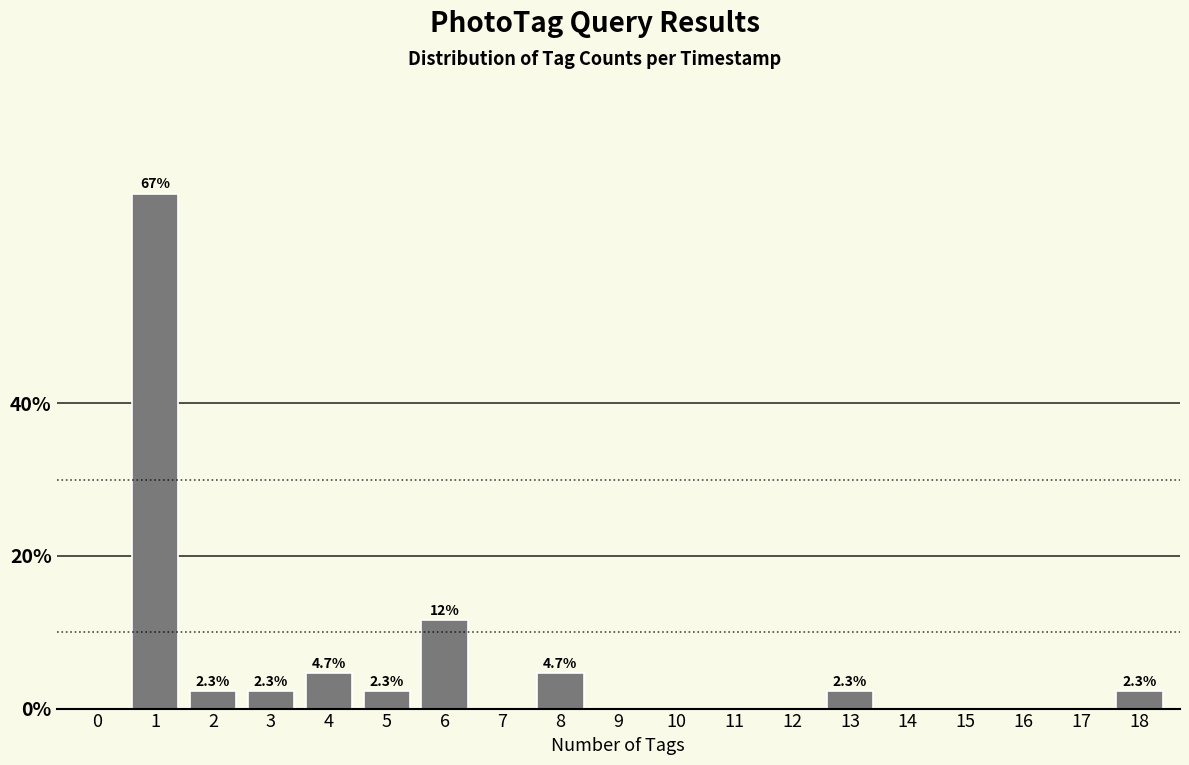

Reading left to right, what are all the values shown in this chart?

0=0.0	1=67.4	2=2.3	3=2.3	4=4.7	5=2.3	6=11.6	7=0.0	8=4.7	9=0.0	10=0.0	11=0.0	12=0.0	13=2.3	14=0.0	15=0.0	16=0.0	17=0.0	18=2.3